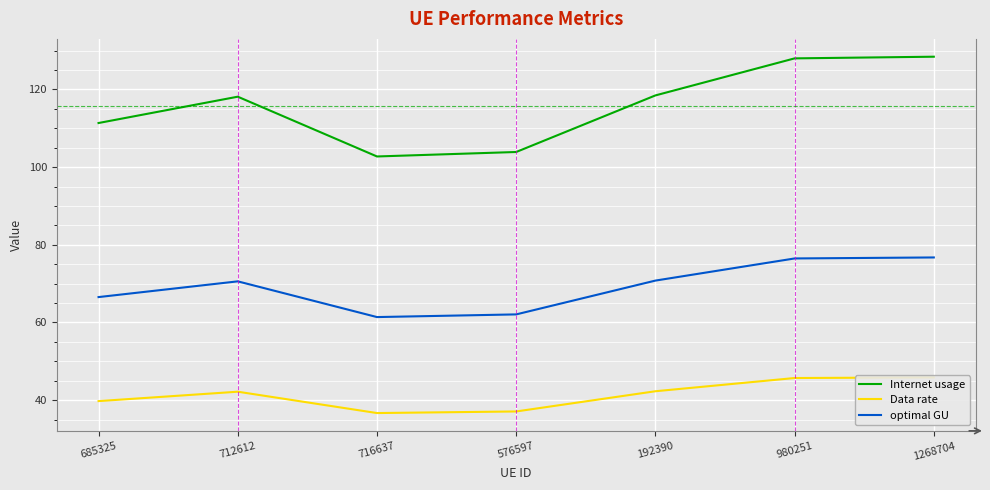

Which category has the highest value in the Data rate series?

1268704